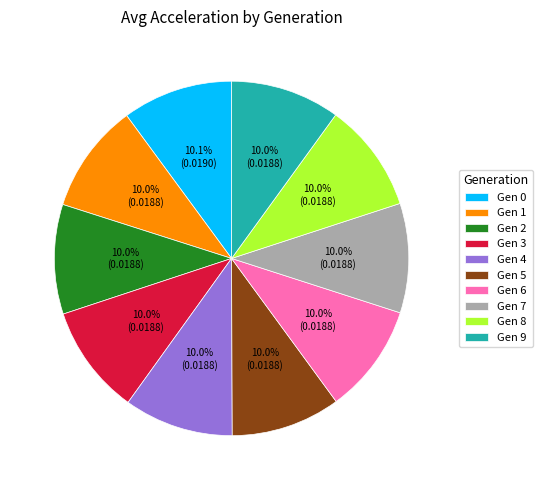

What percentage is NOT represented by Gen 7?

90.0%